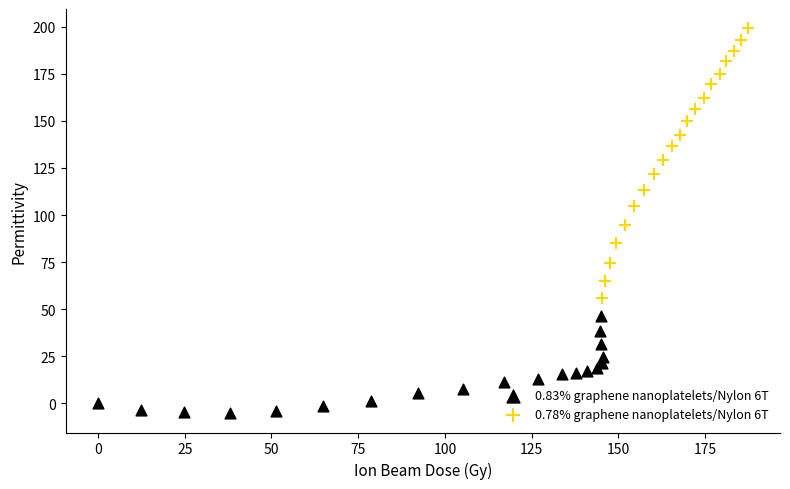

Which series reaches the maximum Y coordinate?

0.78% graphene nanoplatelets/Nylon 6T